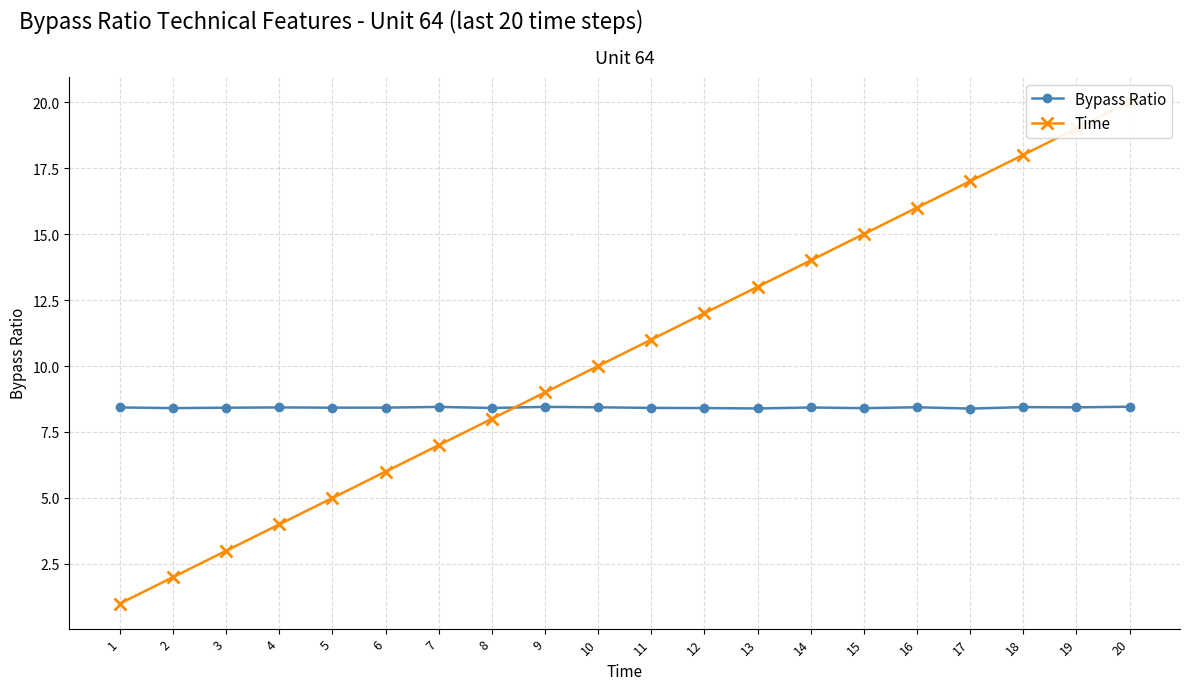

Reading left to right, extract all data points from this chart.

Bypass Ratio: 8.4	8.4	8.4	8.4	8.4	8.4	8.5	8.4	8.5	8.4	8.4	8.4	8.4	8.4	8.4	8.4	8.4	8.4	8.4	8.5
Time: 1.0	2.0	3.0	4.0	5.0	6.0	7.0	8.0	9.0	10.0	11.0	12.0	13.0	14.0	15.0	16.0	17.0	18.0	19.0	20.0